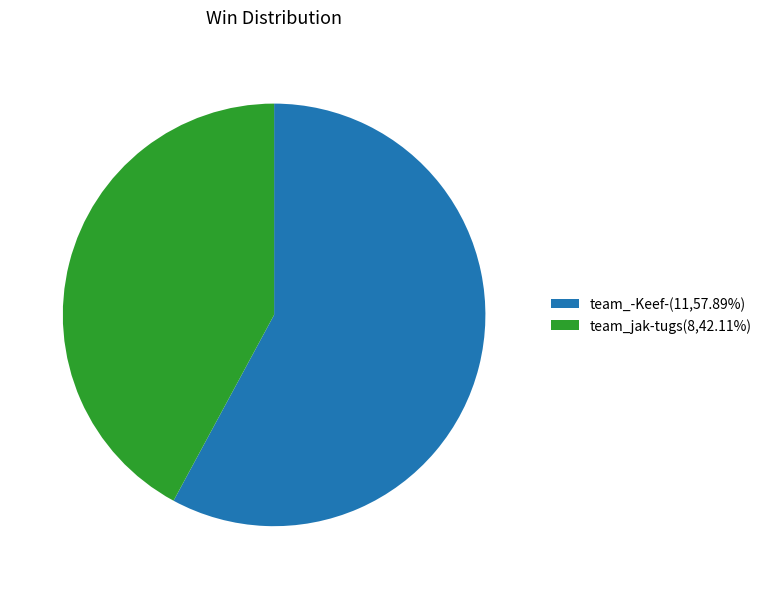

Combined, do team_jak-tugs(8,42.11%) and team_-Keef-(11,57.89%) account for over 50%?

Yes